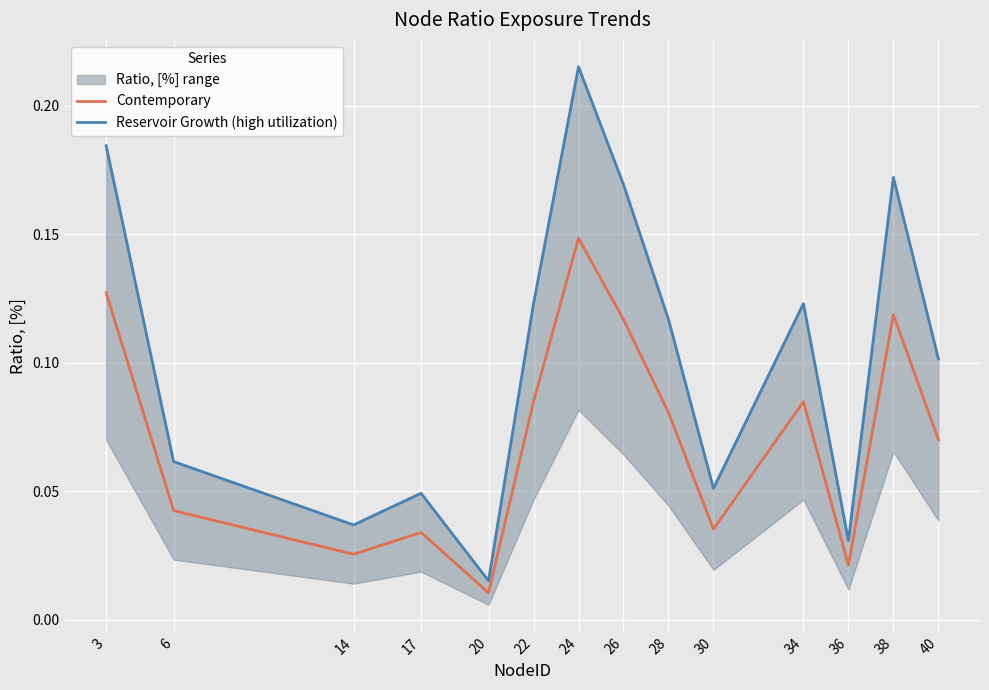

Reading right to left, extract all data points from this chart.

Contemporary: 0.1	0.1	0.0	0.1	0.0	0.1	0.1	0.1	0.1	0.0	0.0	0.0	0.0	0.1
Reservoir Growth (high utilization): 0.1	0.2	0.0	0.1	0.1	0.1	0.2	0.2	0.1	0.0	0.0	0.0	0.1	0.2